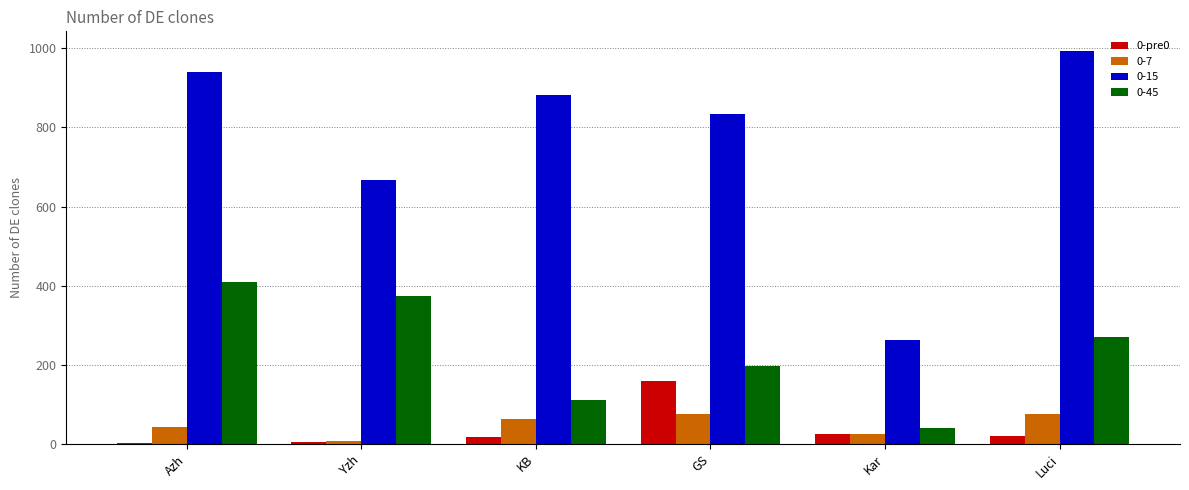

Which category has the highest value across all series?

Luci